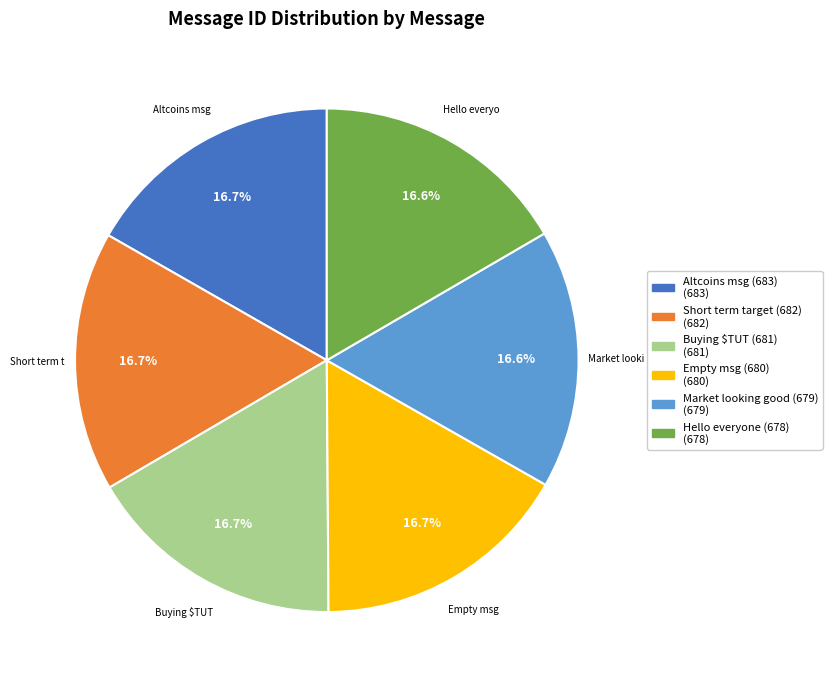

Does any single category account for the majority?

No